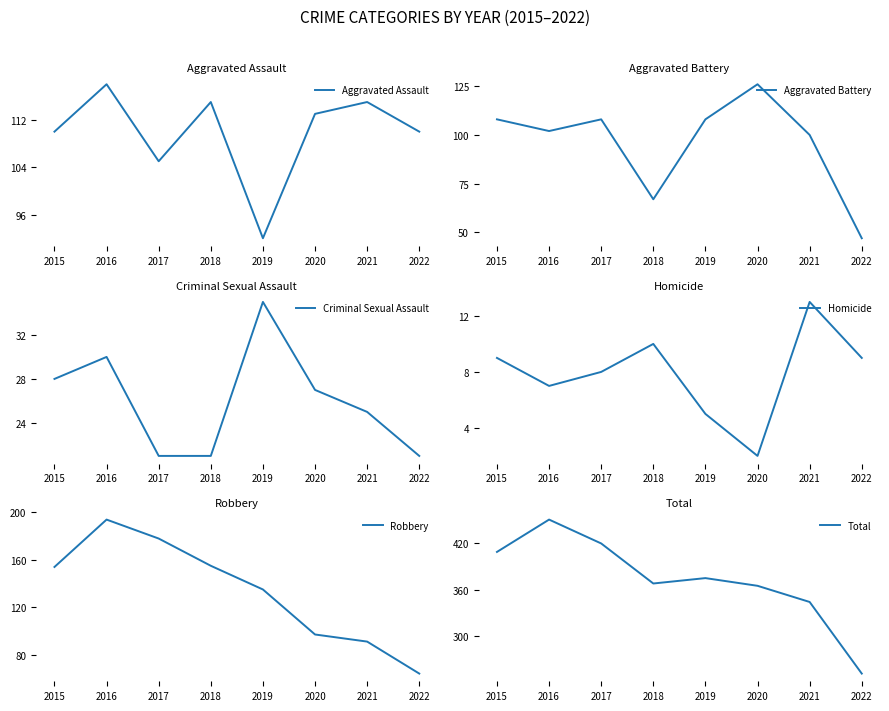

At how many categories does at least one series exceed 232?

8